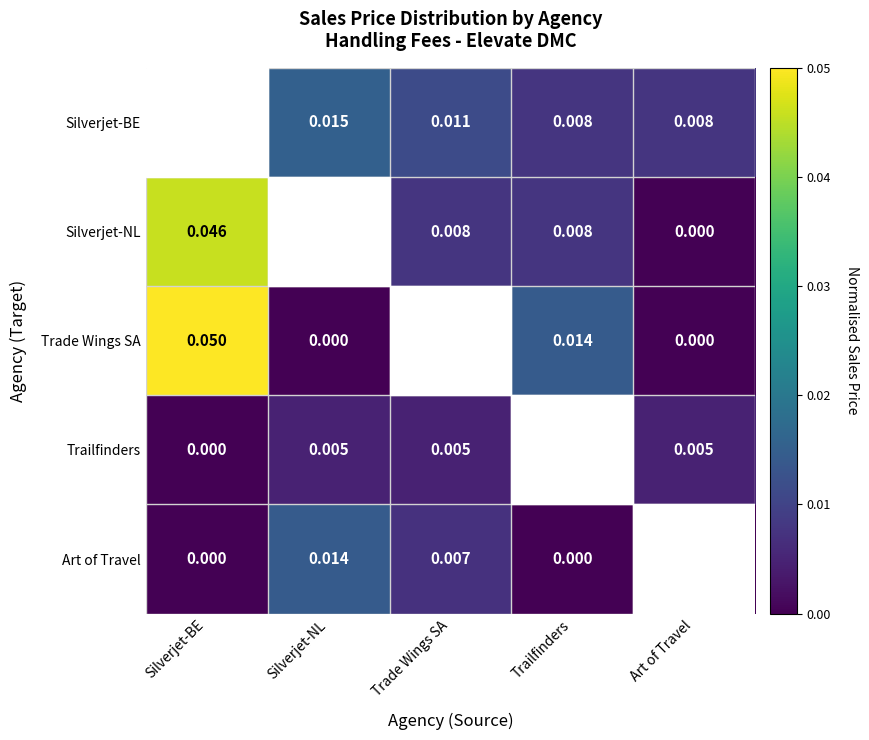

At which category is the sum across all series the highest?

Silverjet-BE